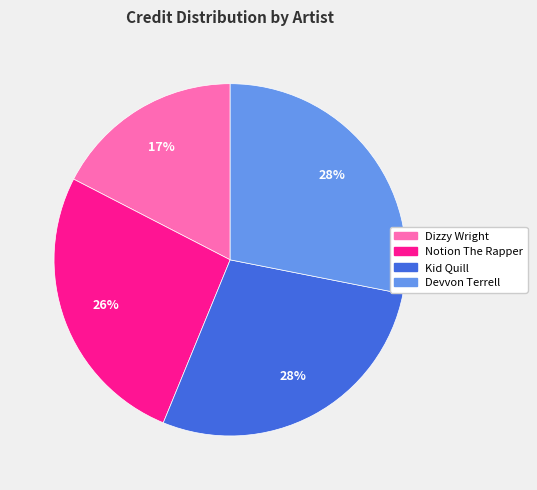

To the nearest percent, what is the average slice percentage?

25%